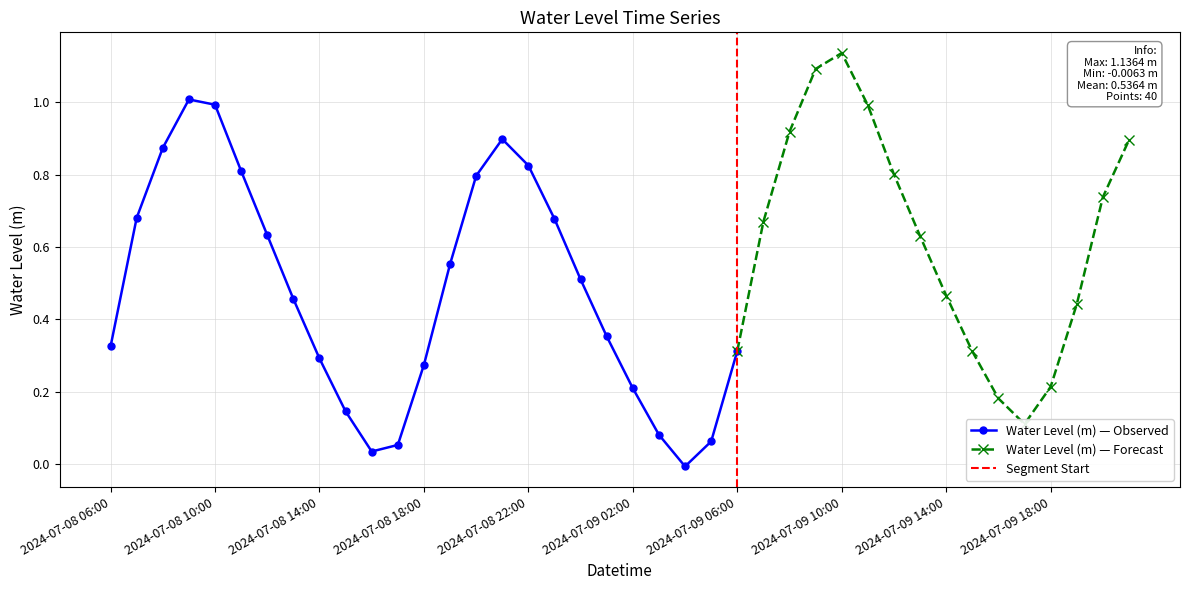

True or false: the data shows 0.2 at 2024-07-08 09:00.

False